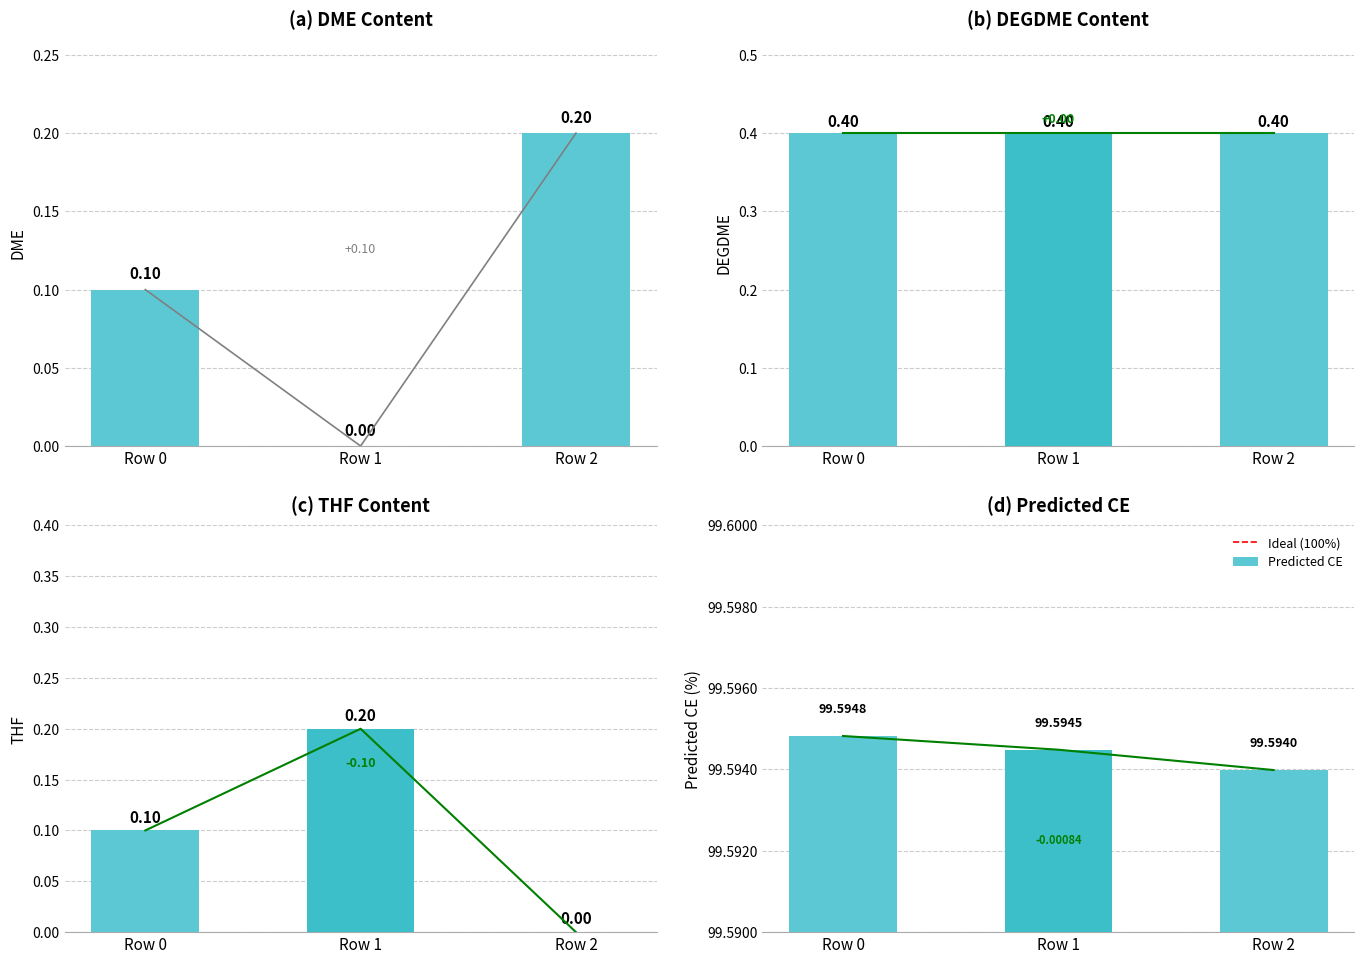

True or false: THF has a value of 0.0 at Row 1.

True